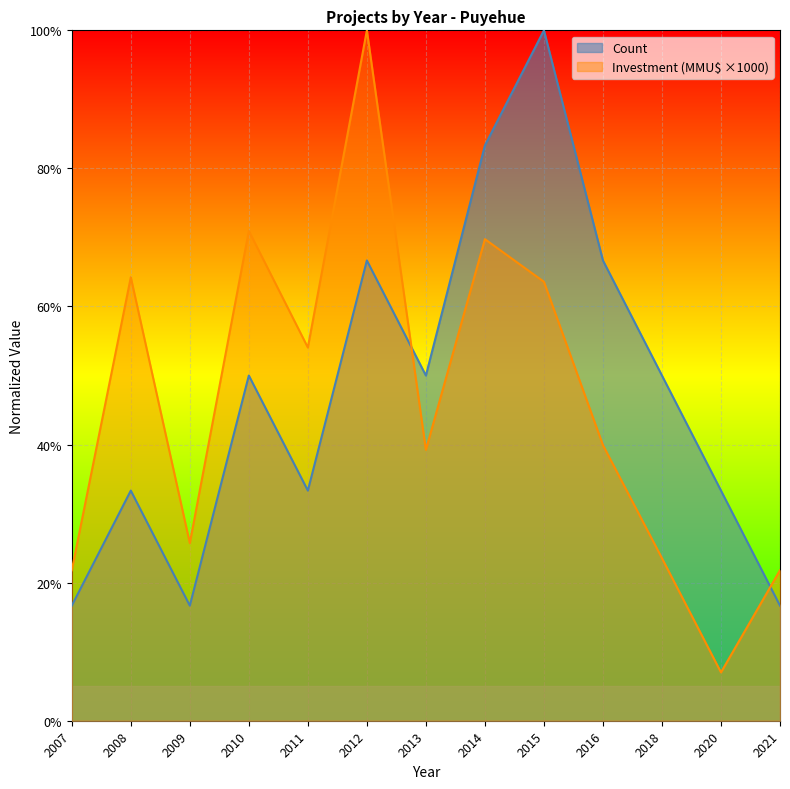

What is the difference between the Investment(MMU$) values at 2012 and 2020?

0.9